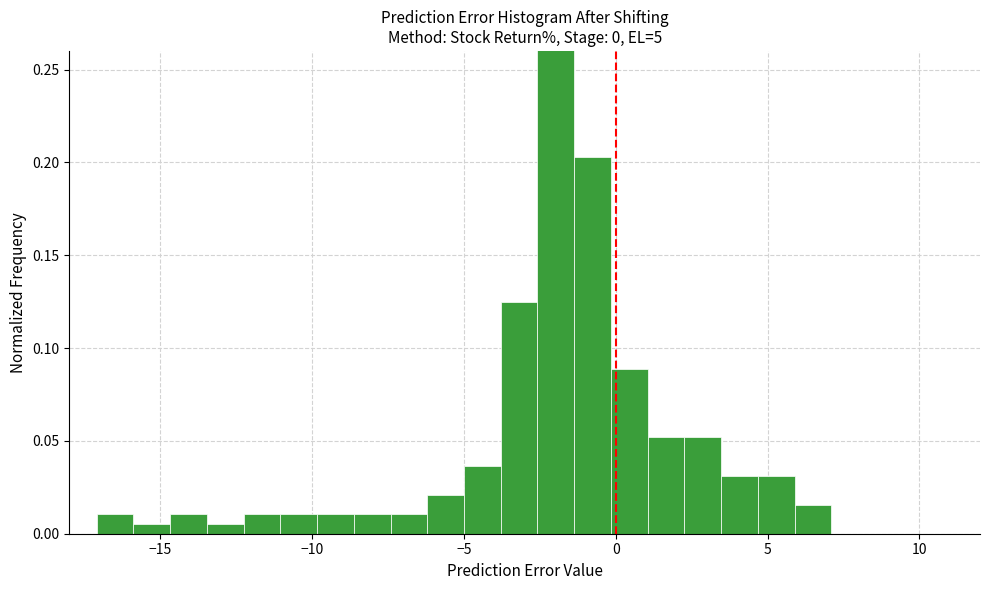

Around what value on the x-axis is the tallest bar? Give the approximate position of its centre, as read against the axis.

-2.0